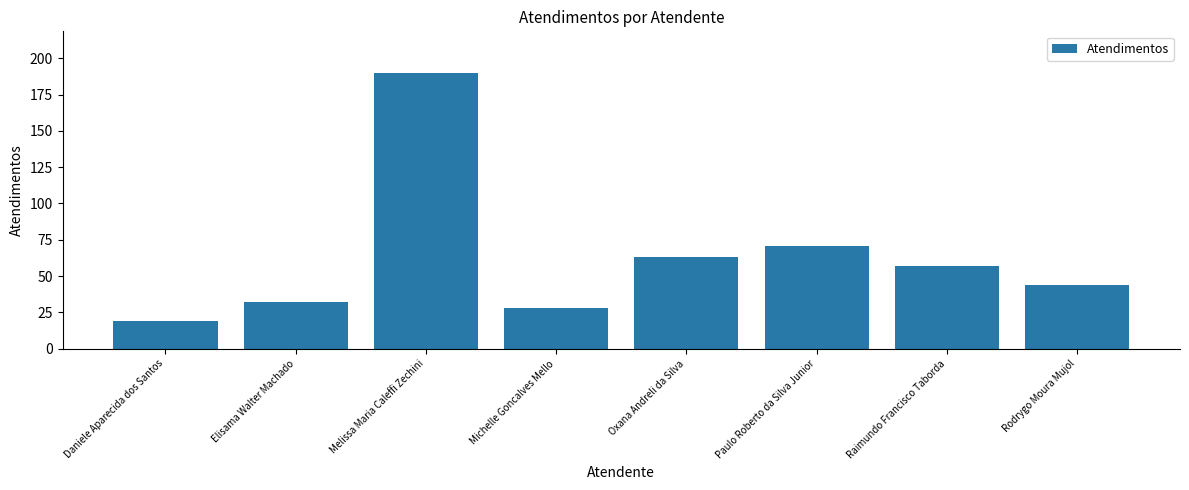

True or false: the data shows 18 at Michelle Goncalves Mello.

False